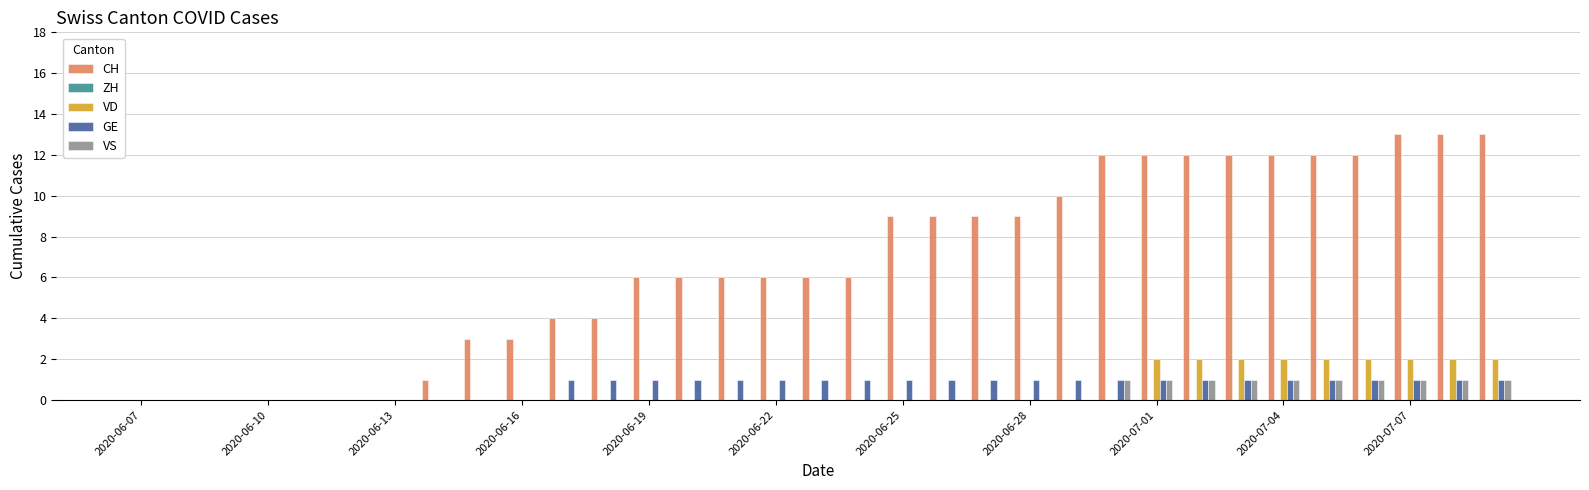

What is the maximum value shown in the chart?

13